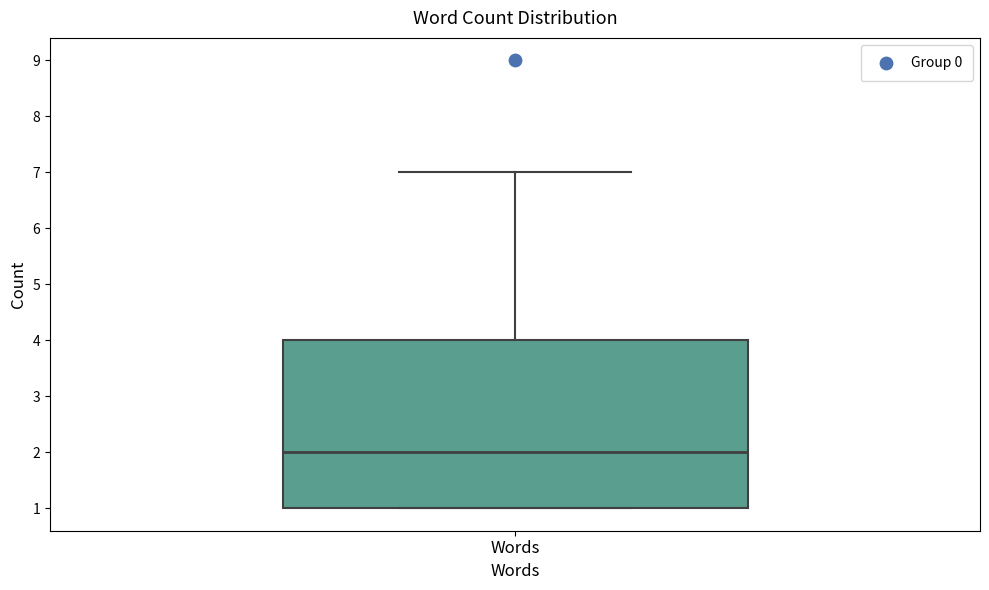

Read this box plot against the y-axis: the position of the median line, the range covered by the box, and the ends of both whiskers. The values are not printed on the chart, so give them approximately, as read against the axis.

median 2, box 1 to 4, whiskers 1 to 7